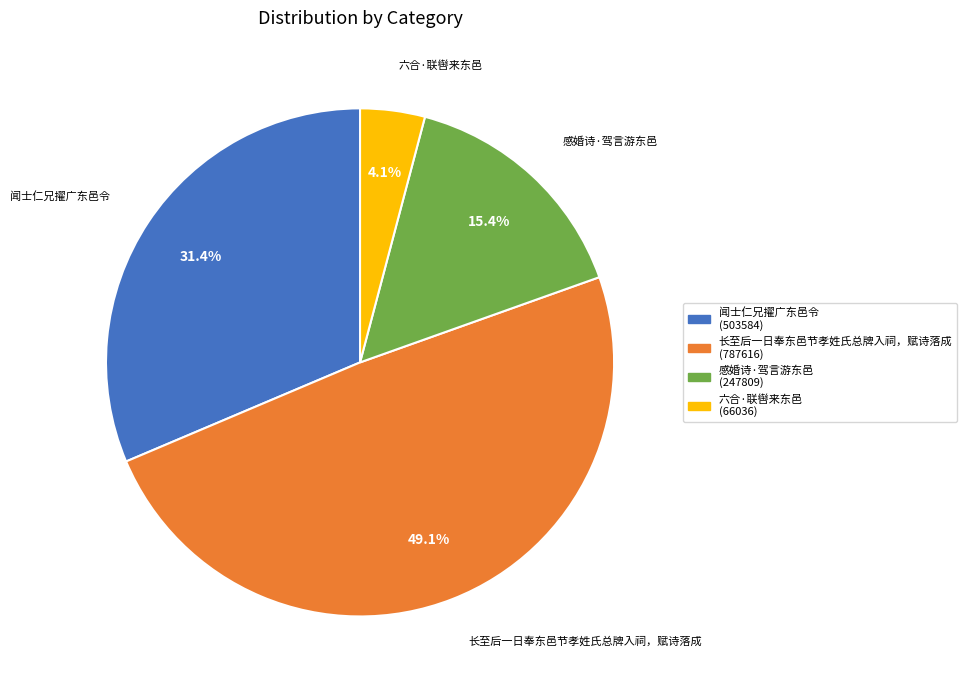

How many slices are in this pie chart?

4